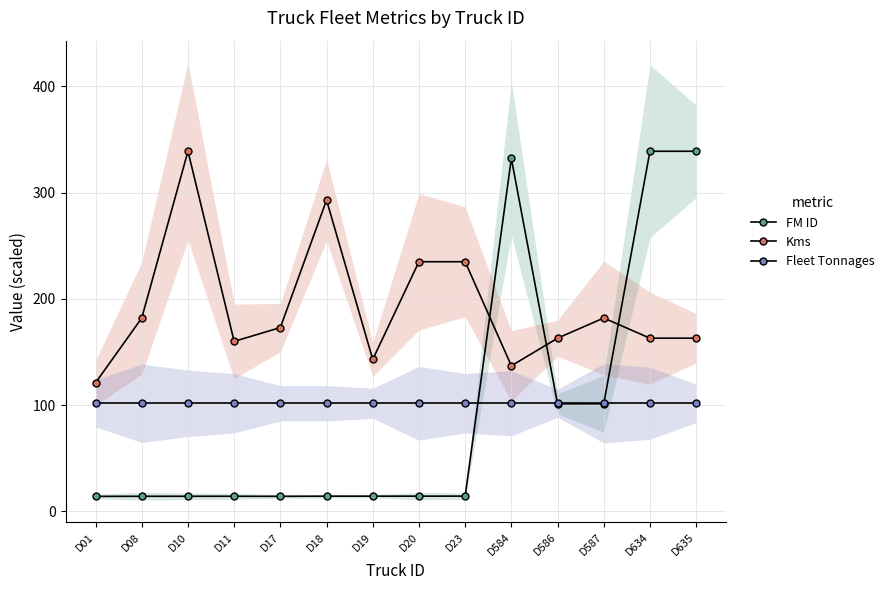

Which label corresponds to the largest value in the chart?

D635